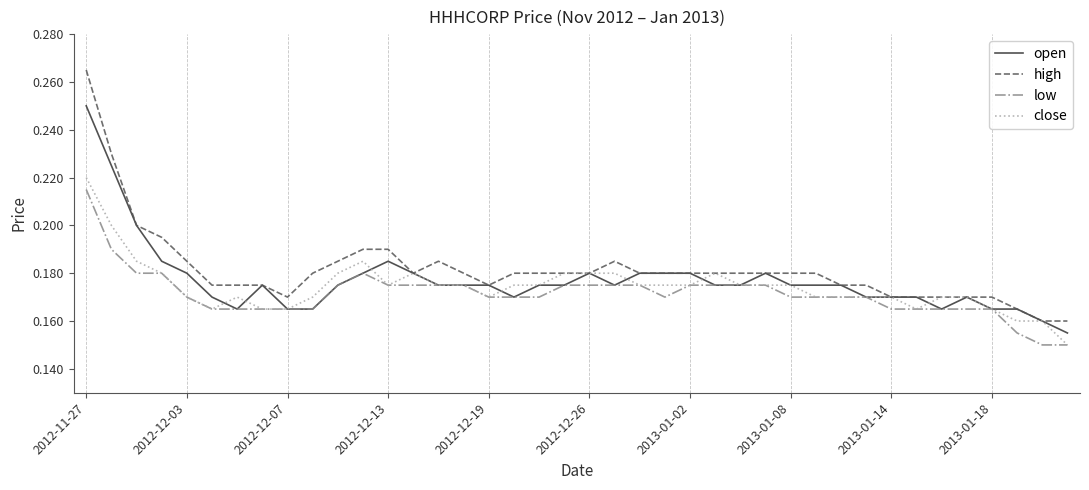

True or false: low and high cross at least once.

False